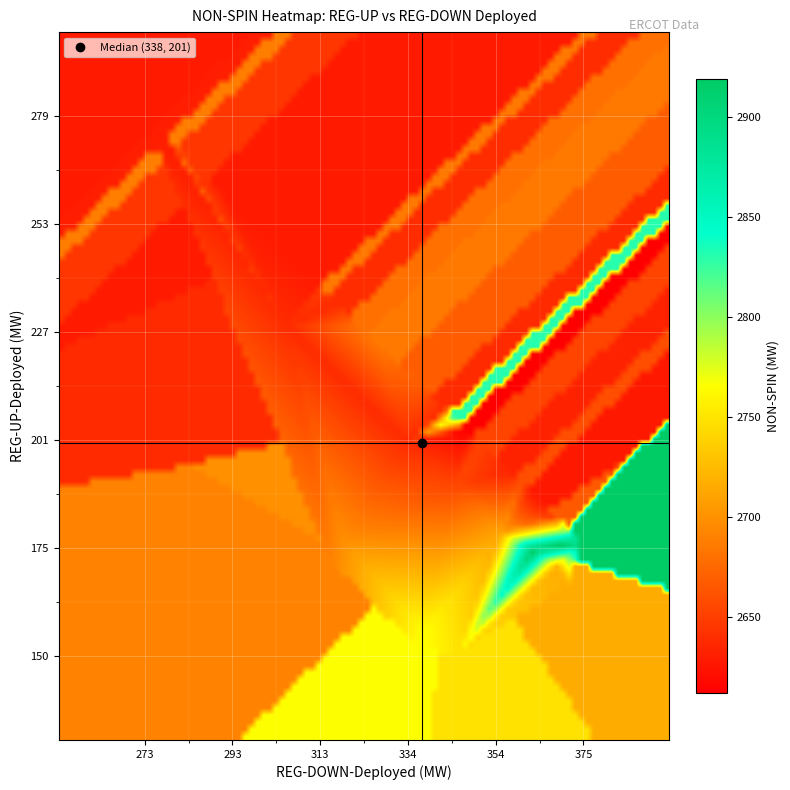

How many series are shown in this chart?

2